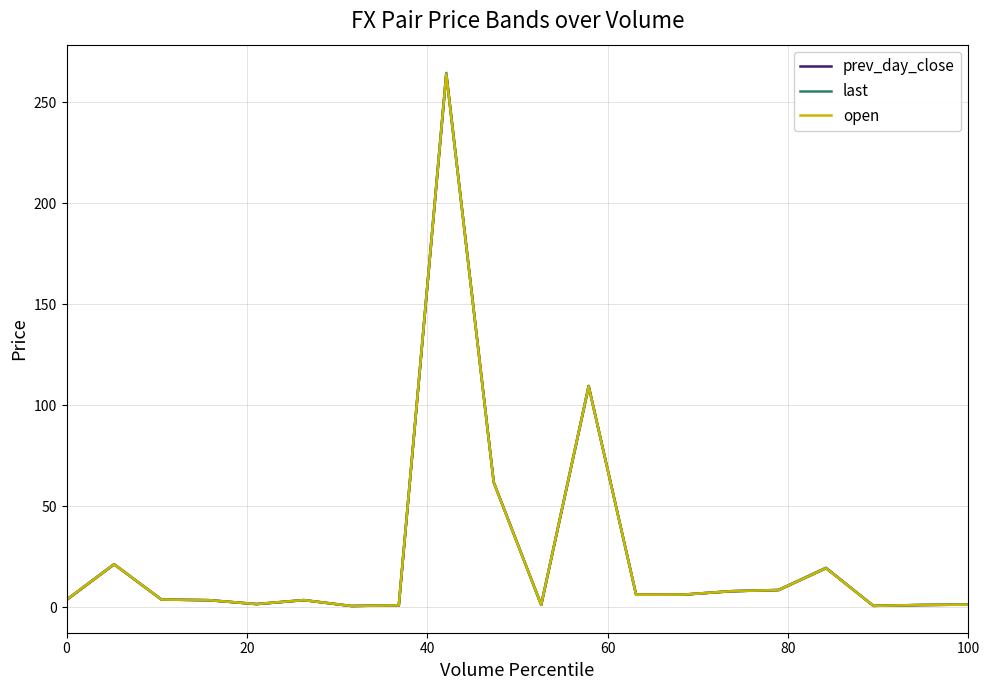

Reading right to left, extract all data points from this chart.

prev_day_close: 1.4	1.2	0.8	19.4	8.6	8.0	6.3	6.2	109.4	1.3	61.9	263.9	1.0	0.7	3.6	1.6	3.6	3.9	21.3	3.8
last: 1.4	1.2	0.8	19.6	8.6	8.0	6.3	6.2	109.6	1.3	61.9	264.4	1.0	0.7	3.6	1.6	3.6	3.9	21.4	3.8
open: 1.4	1.2	0.8	19.4	8.6	8.0	6.3	6.2	109.4	1.3	61.8	263.9	1.0	0.7	3.6	1.6	3.6	3.9	21.3	3.8